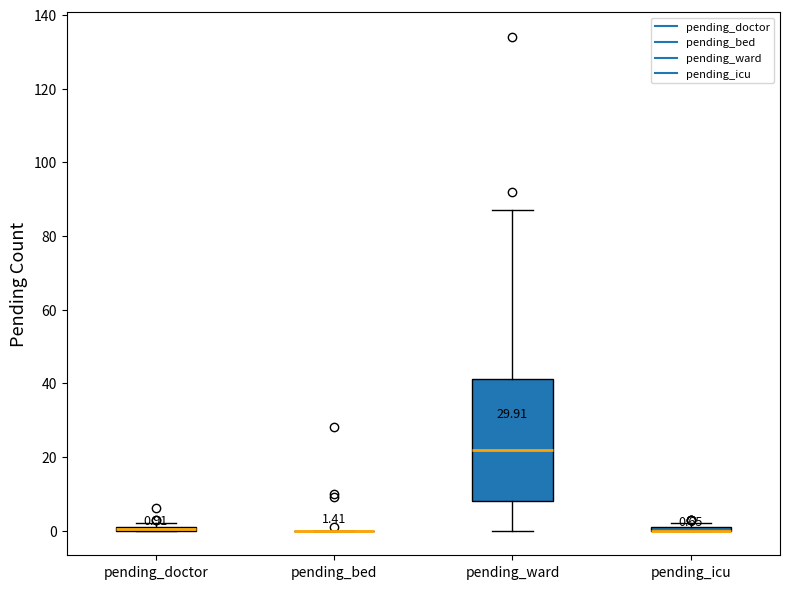

Which box is the tallest, from its lower edge to its upper edge?

pending_ward